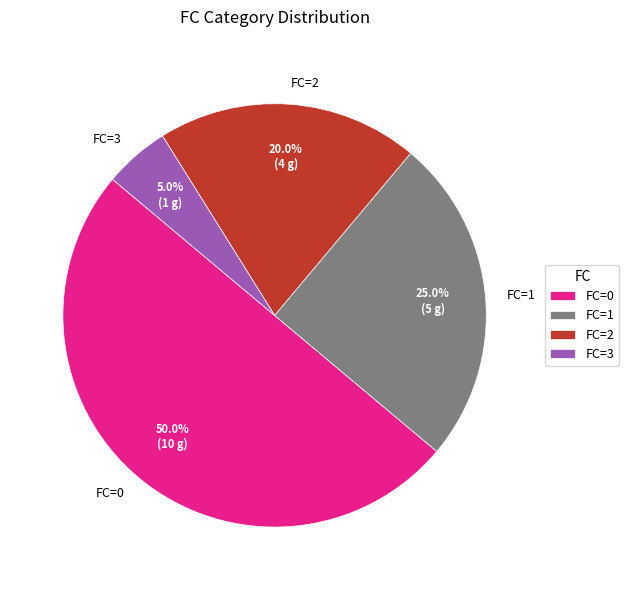

Rank the categories by value from lowest to highest.

FC=3, FC=2, FC=1, FC=0